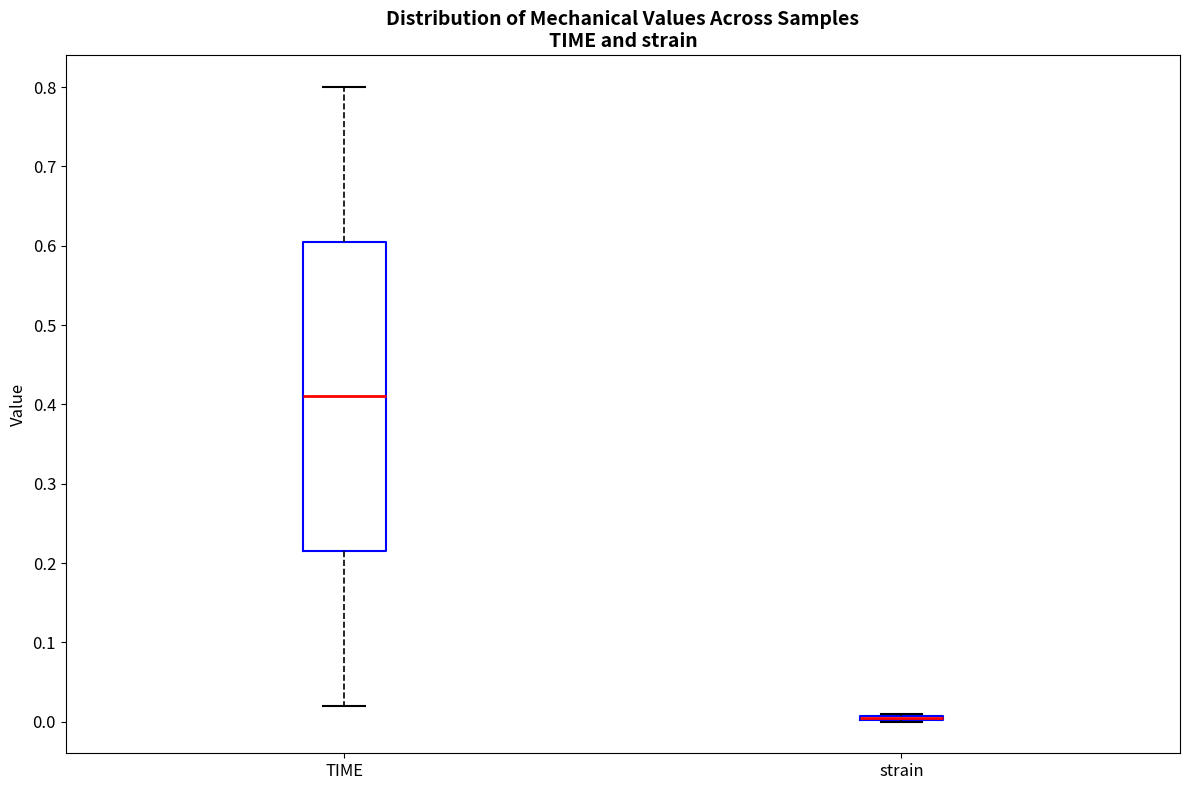

Reading left to right, read every box against the y-axis: the position of its median line, the range the box covers, and the ends of its whiskers. The values are not printed on the chart, so give them approximately, as read against the axis.

TIME: median 0.41, box 0.22 to 0.61, whiskers 0.02 to 0.80
strain: box collapsed to a line at 0.01, whiskers 0.00 to 0.01